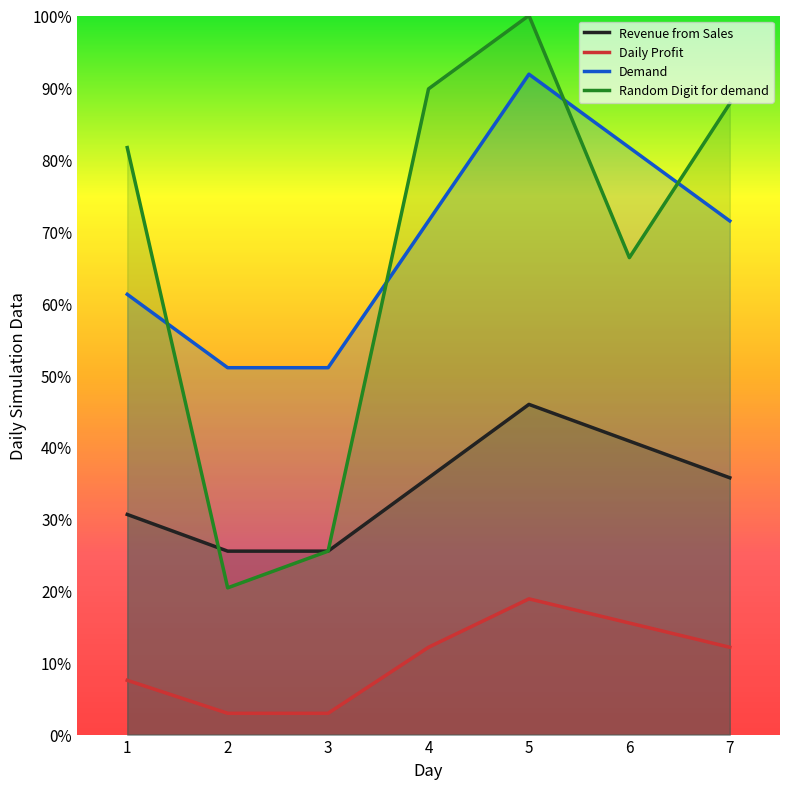

How many lines are shown in the chart?

4